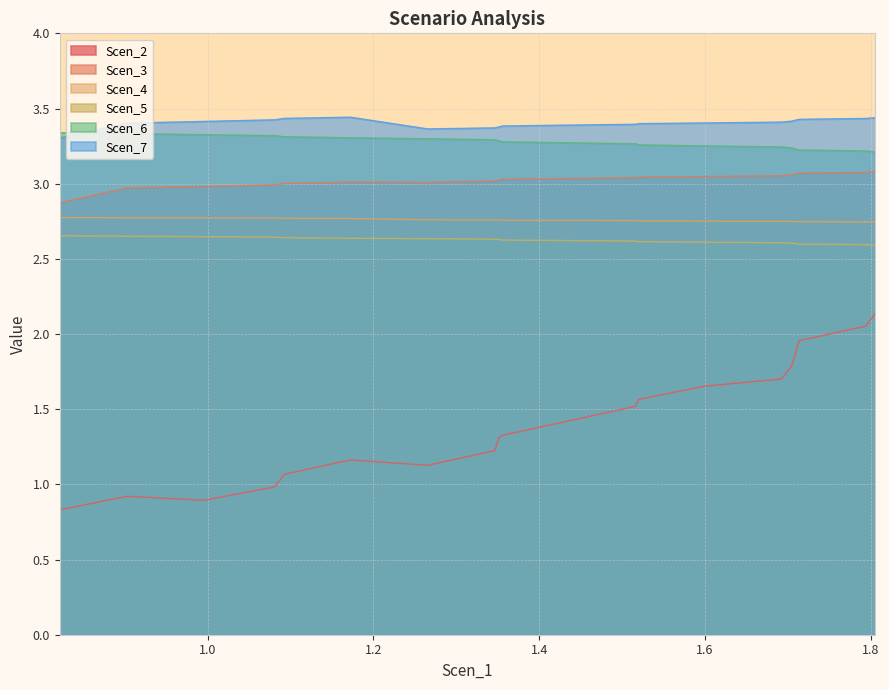

Which series has the widest spread of values?

Scen_2